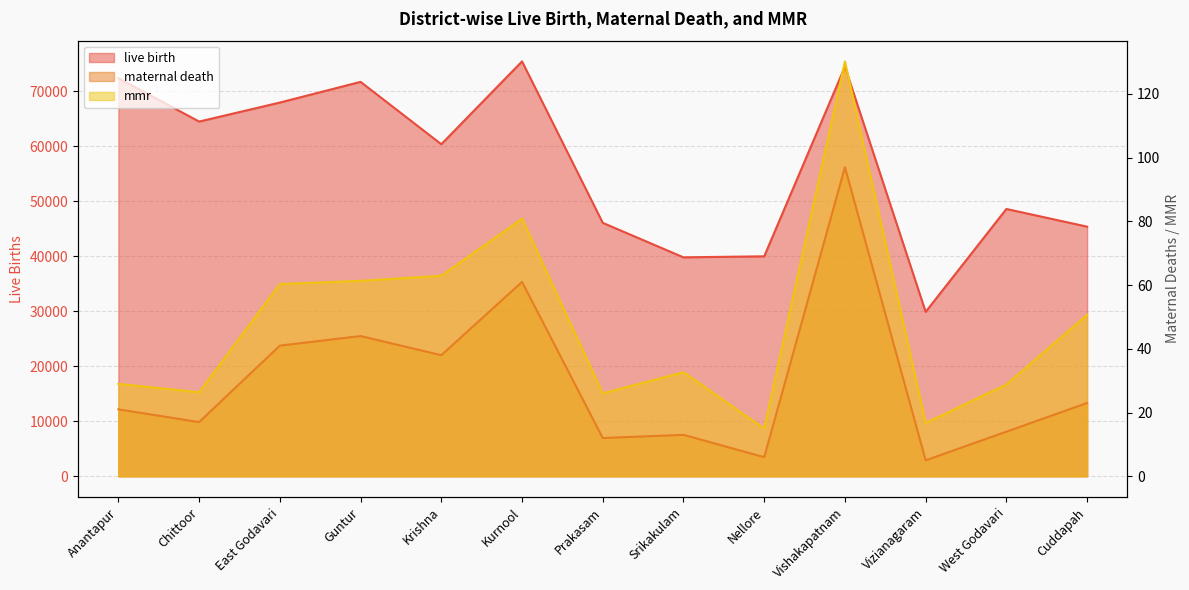

Which category has the lowest value in the mmr series?

Nellore